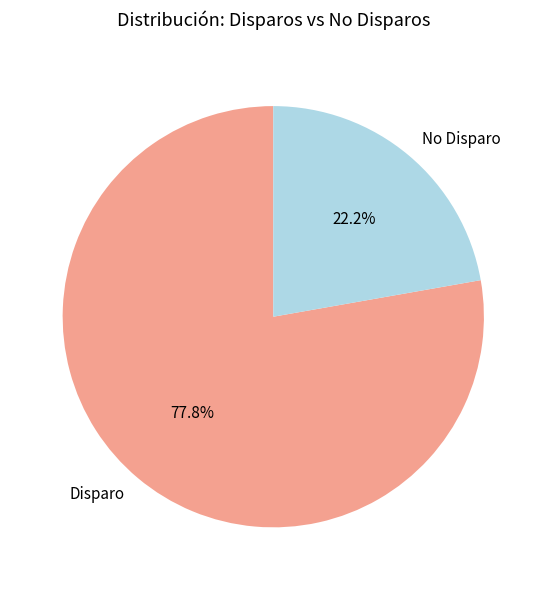

Approximately how many times larger is the value at No Disparo compared to Disparo?

0.3